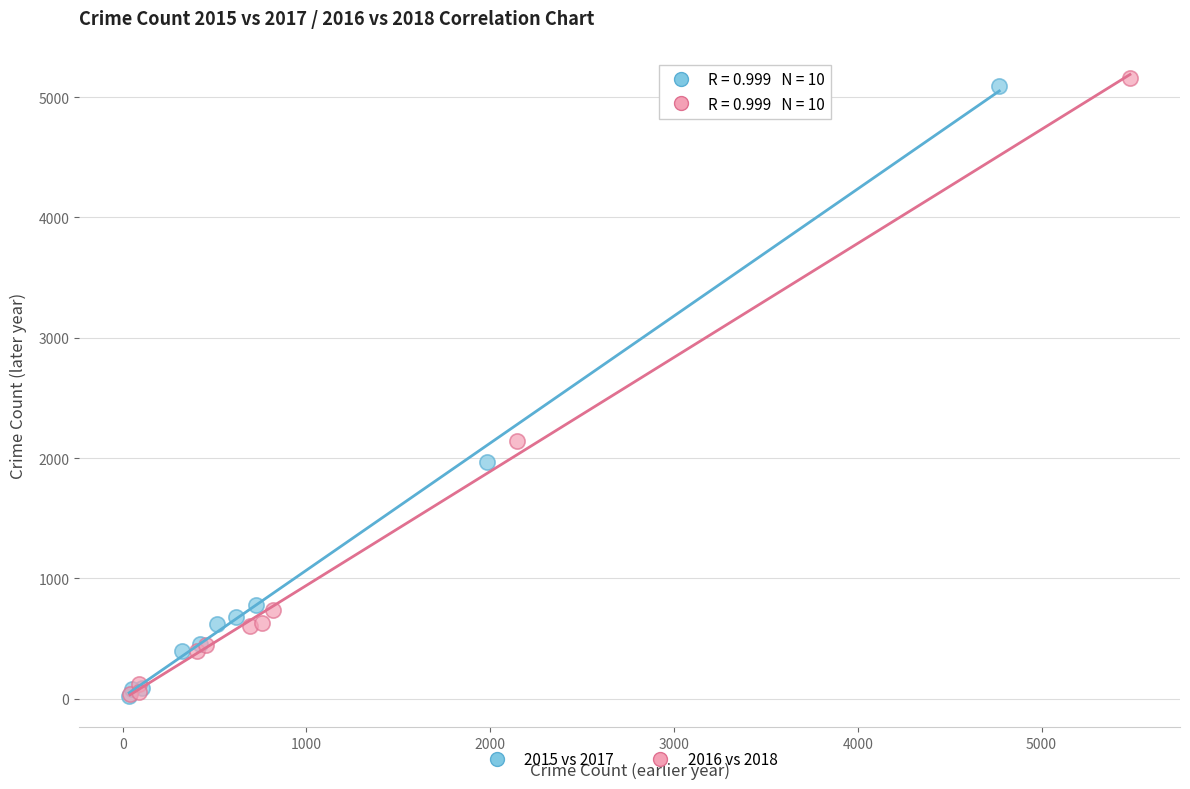

Which series reaches the maximum Y coordinate?

2016 vs 2018